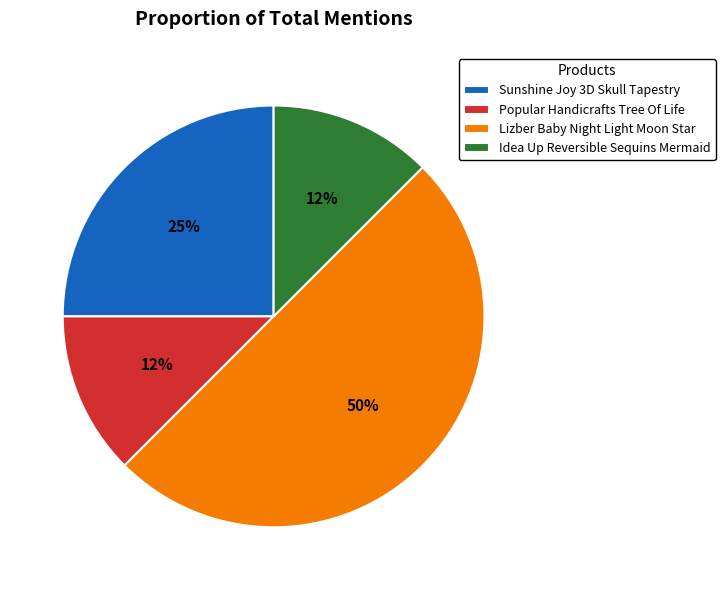

To the nearest percent, what is the average slice percentage?

25%